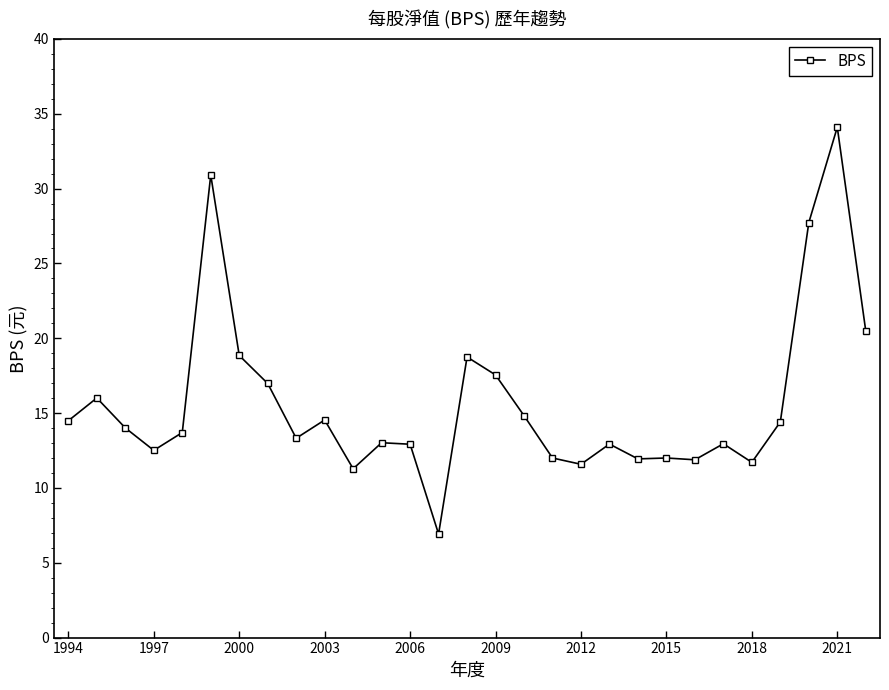

What is the smallest value displayed?

6.9